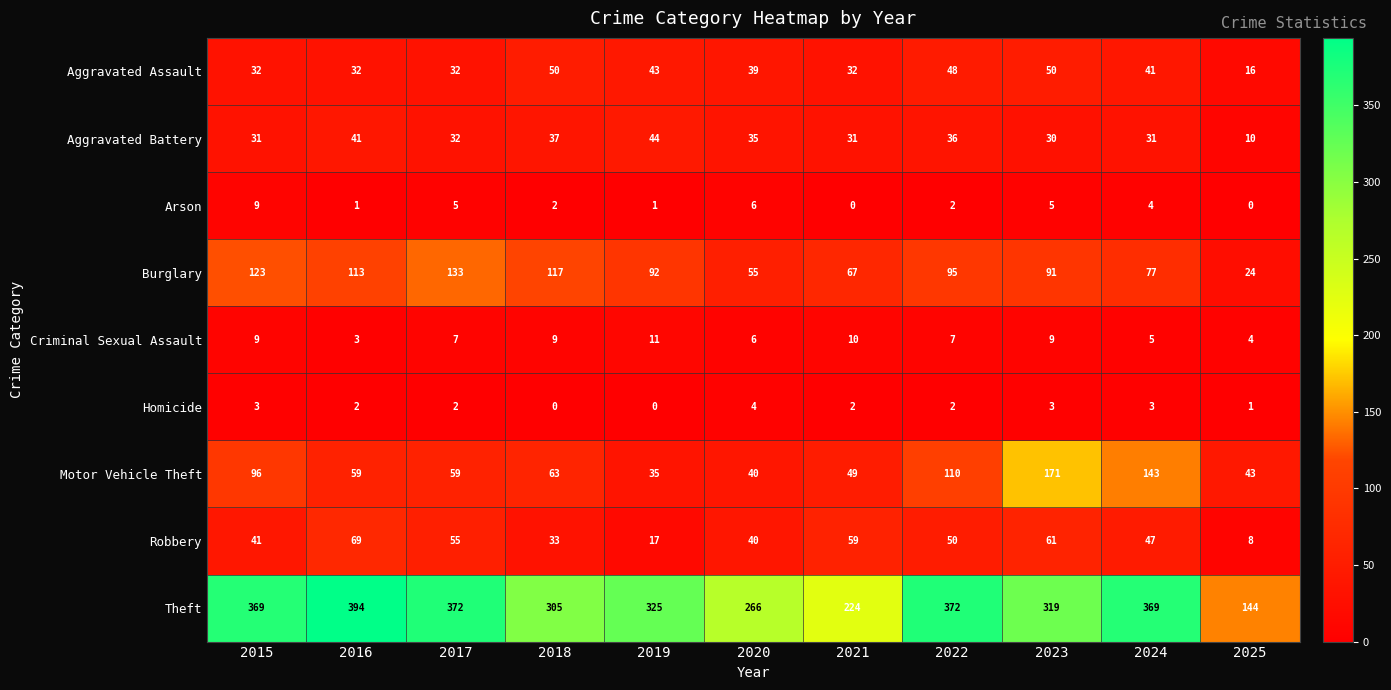

True or false: Criminal Sexual Assault has a value of 2 at 2025.

False